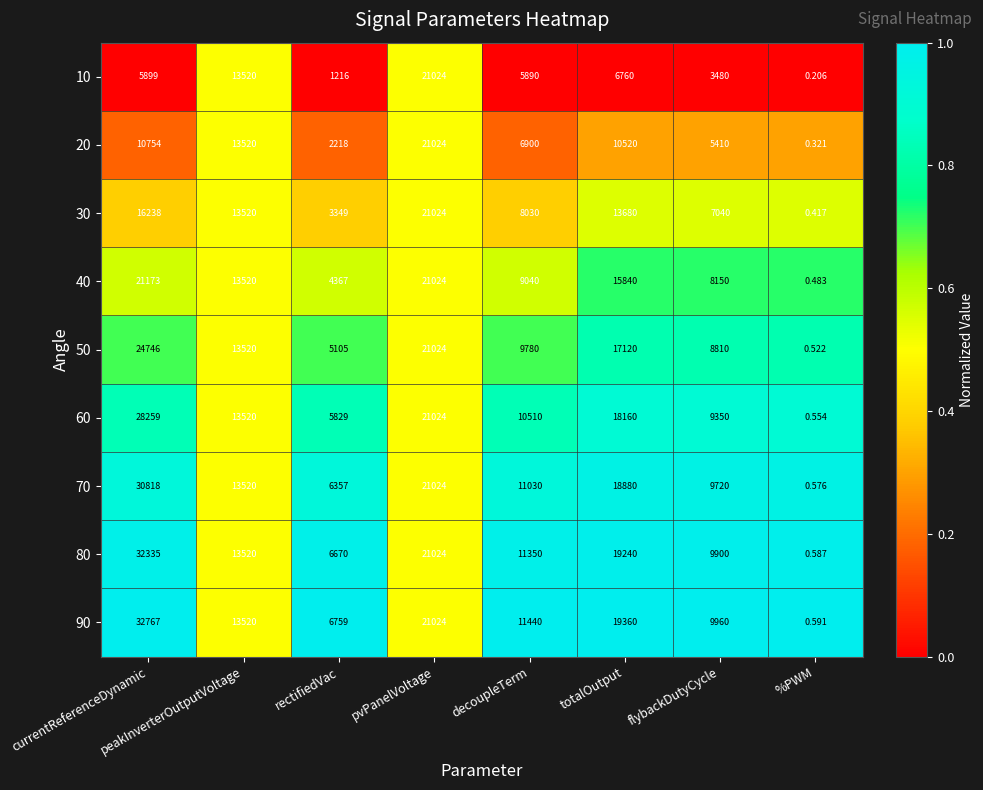

At which category does the chart reach its peak across all series?

currentReferenceDynamic